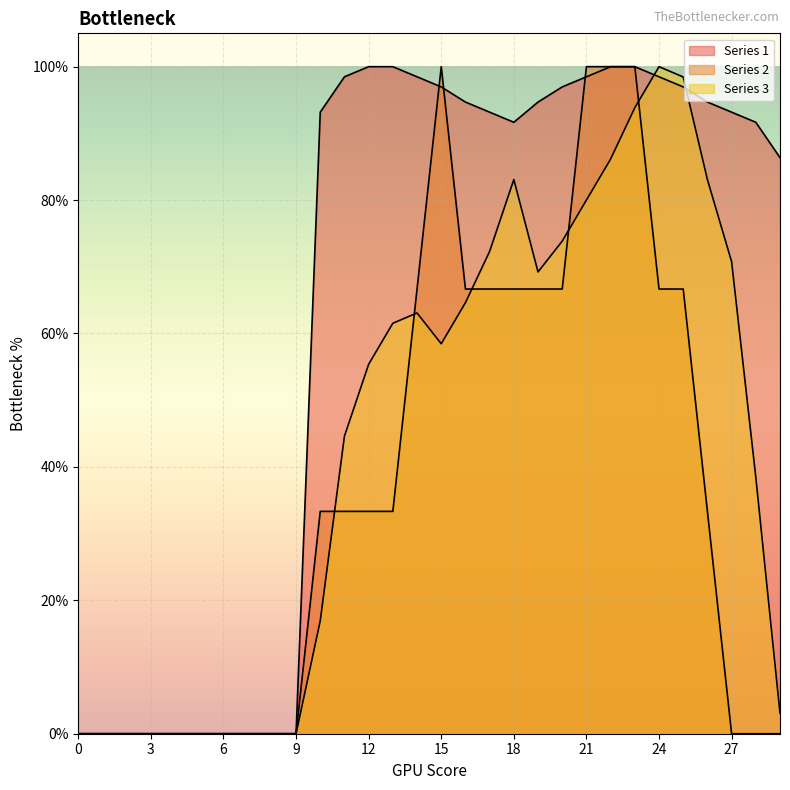

At which category does Series 1 reach its first local valley?

18